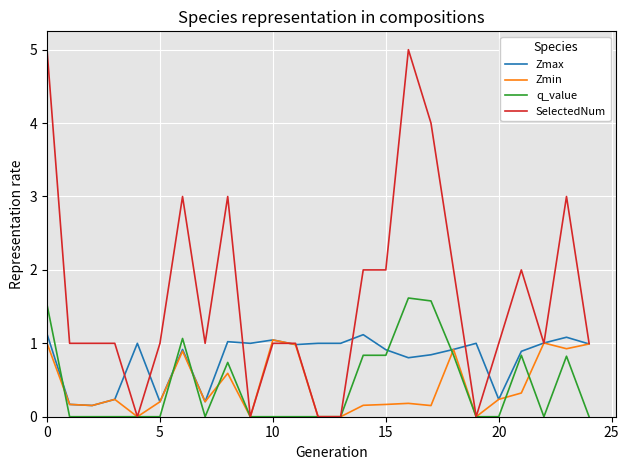

Which series has the largest range (max minus min)?

SelectedNum